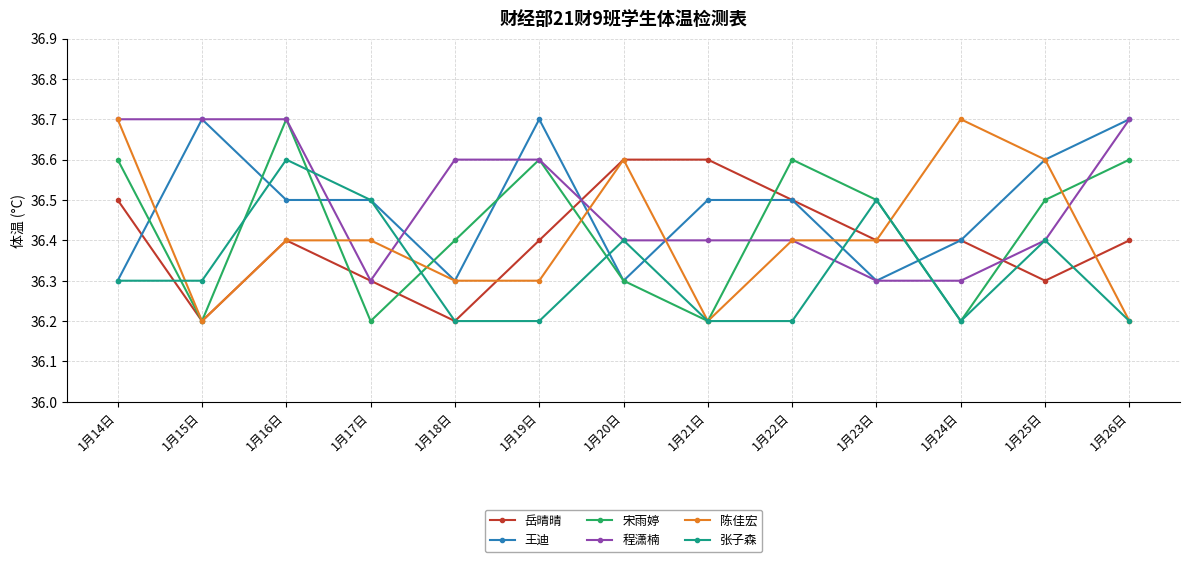

What is the difference between the maximum and minimum values in the 张子森 series?

0.4